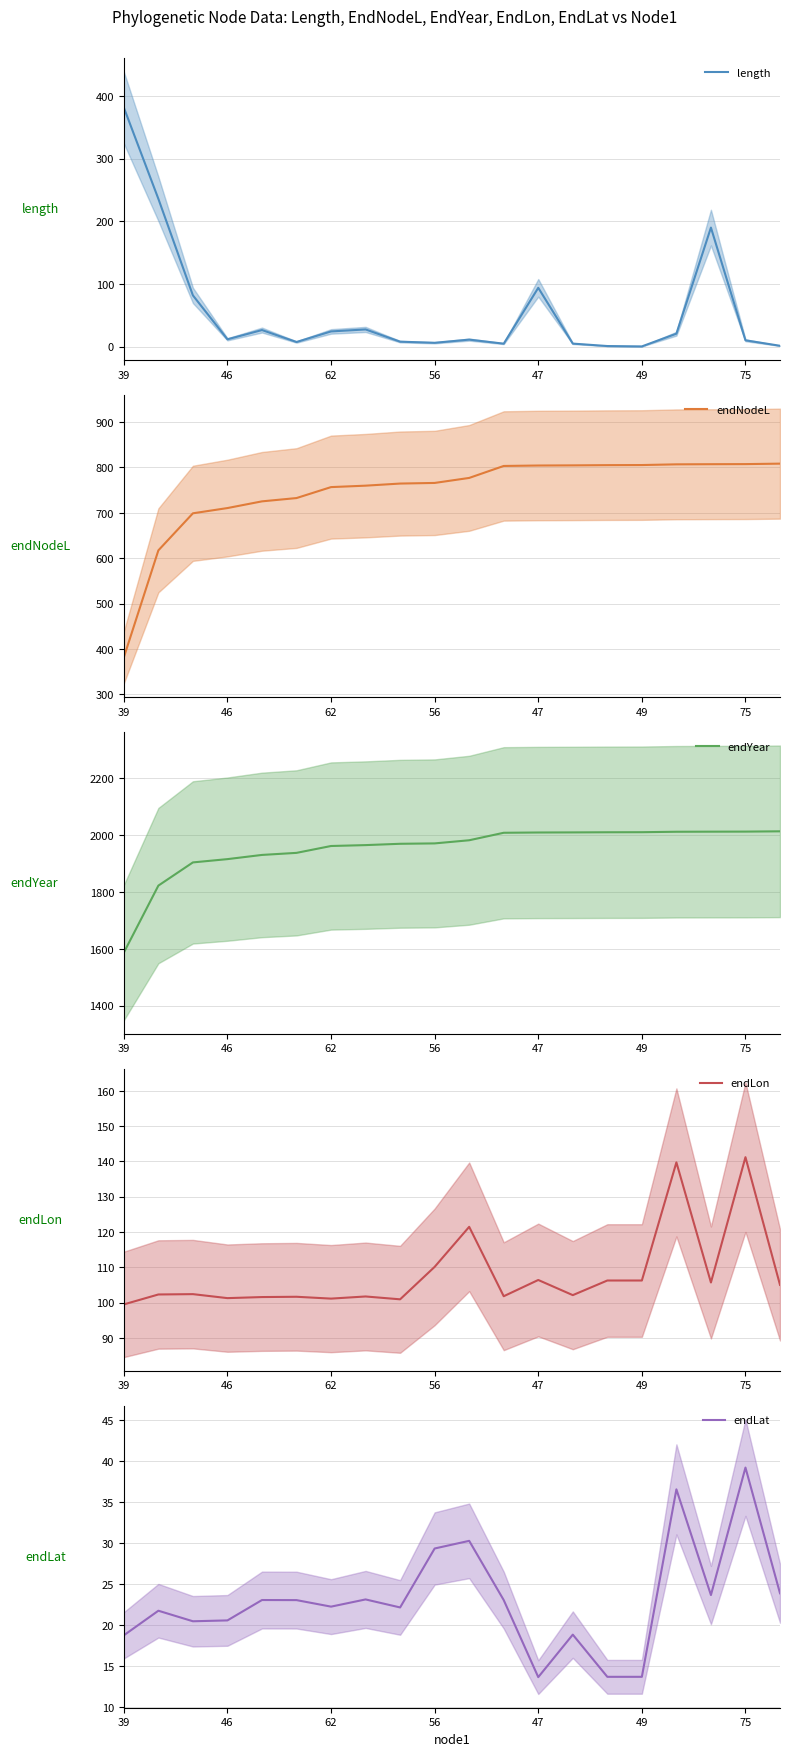

True or false: endLat and endYear cross at least once.

False